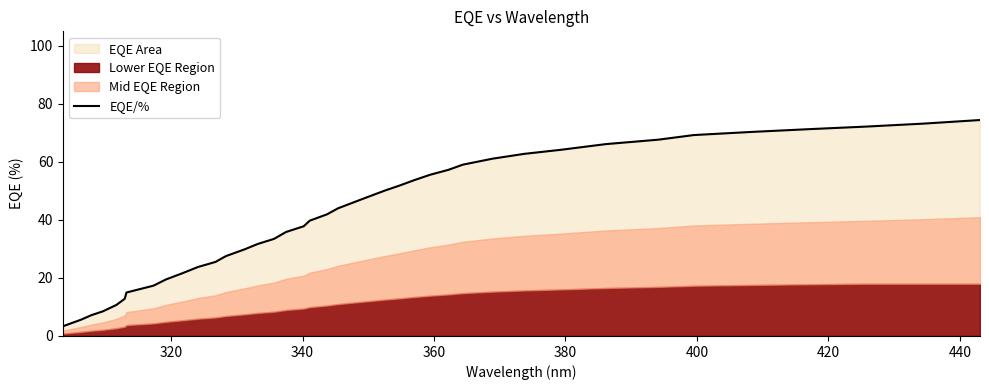

What is the highest value of the EQE/% series?

74.4